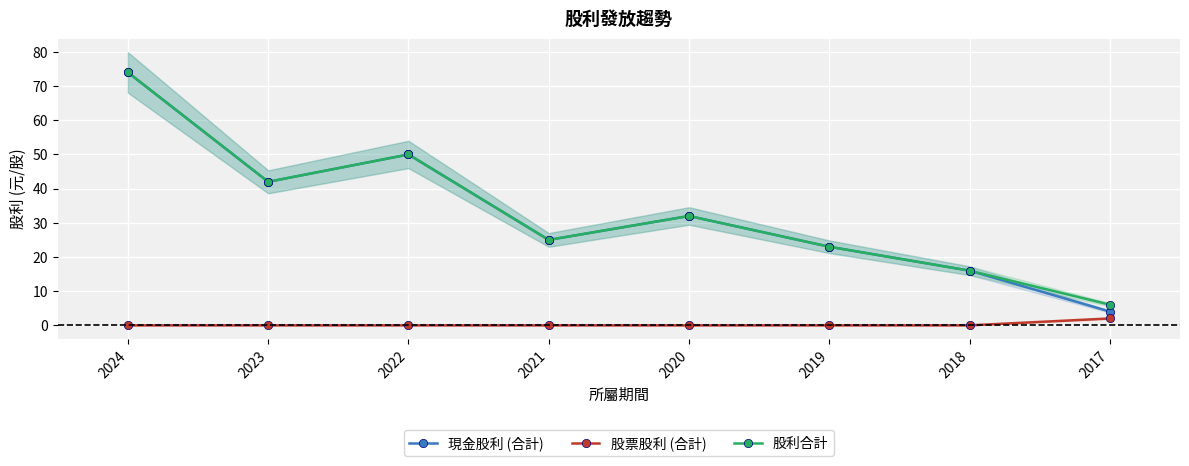

Is the value of 現金股利 (合計) at 2017 greater than the value of 股利合計 at 2024?

No